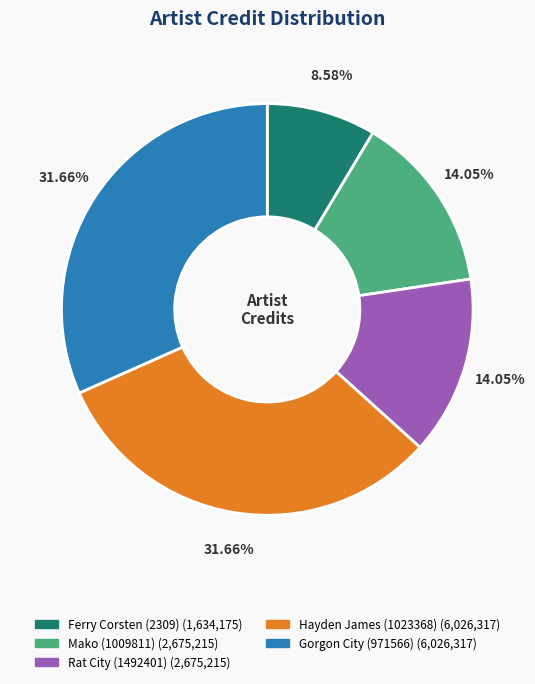

What is the ratio of the value at Gorgon City (971566) to the value at Hayden James (1023368)?

1.0